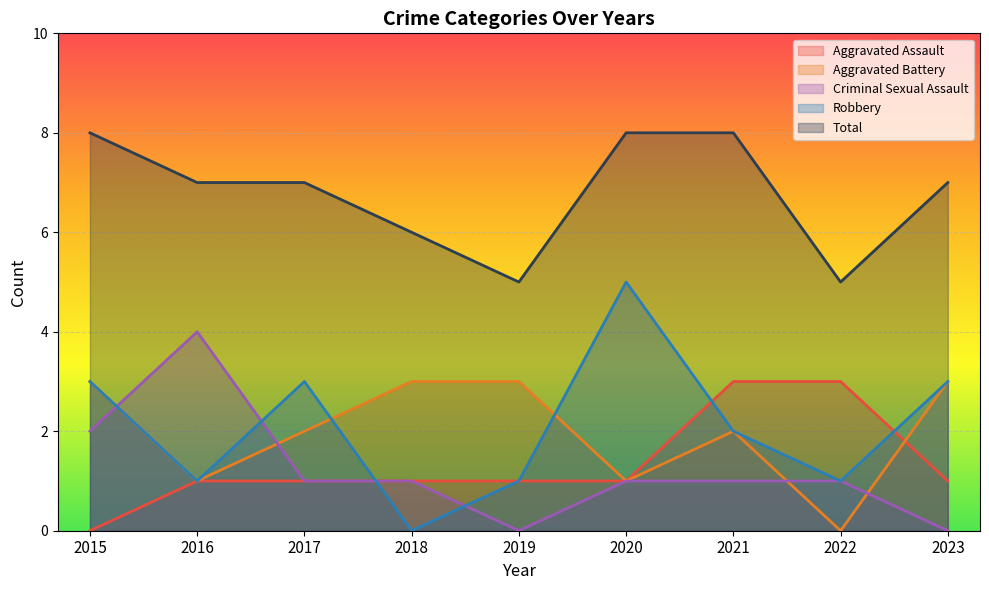

How many lines are shown in the chart?

5